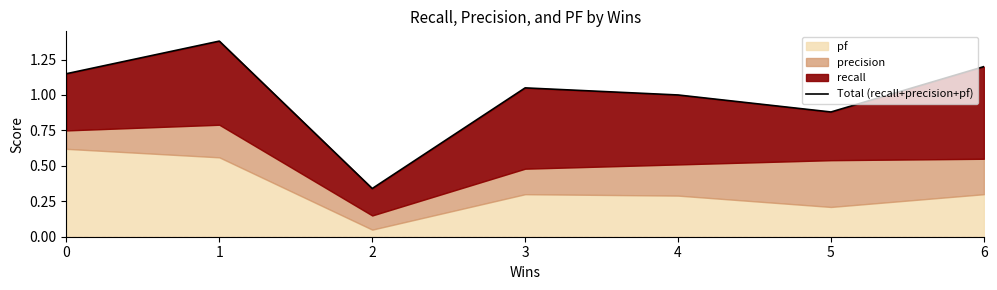

Is it true that the value at 0 is 0.4?

False